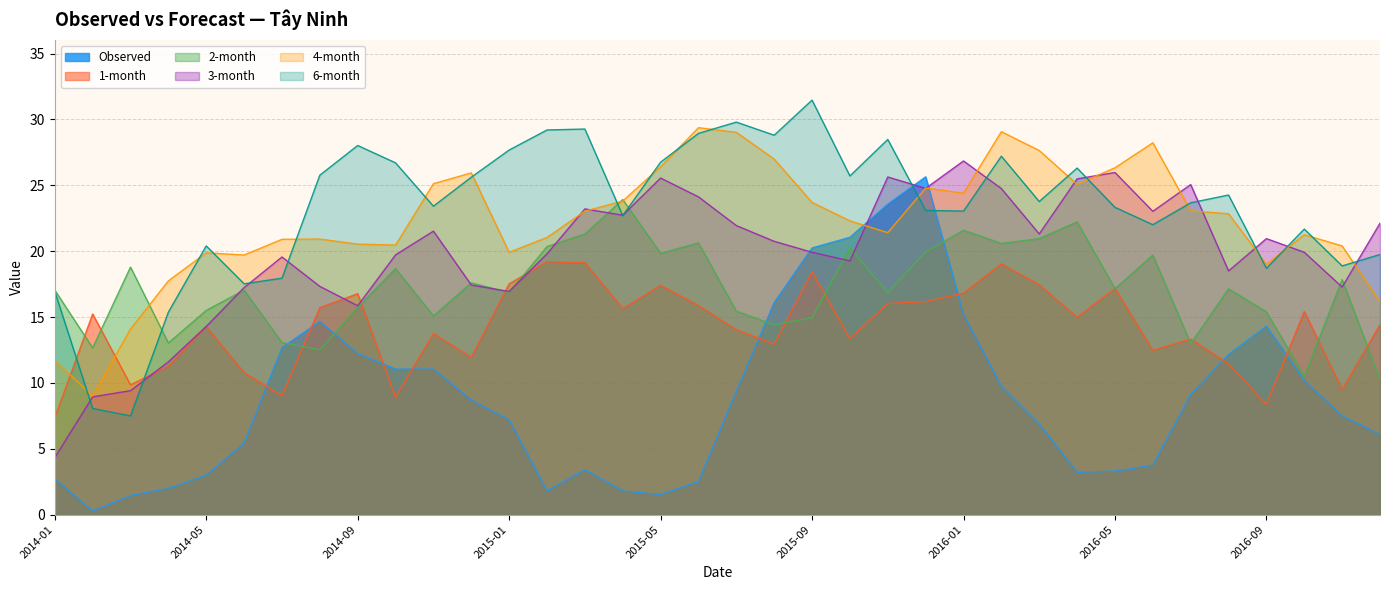

How many lines are shown in the chart?

6